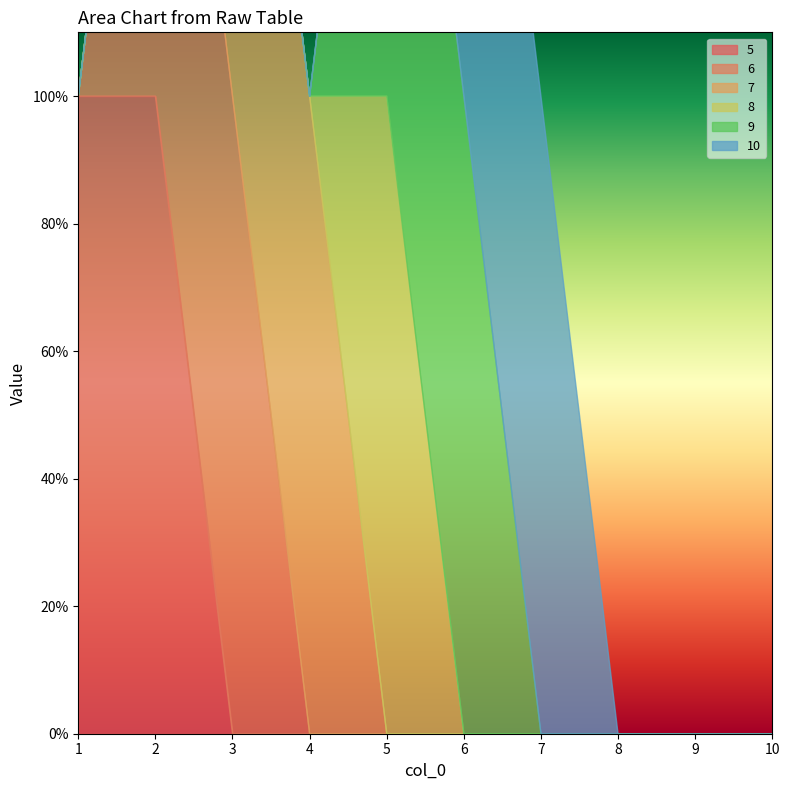

What is the difference between the highest and lowest values at 4?

1